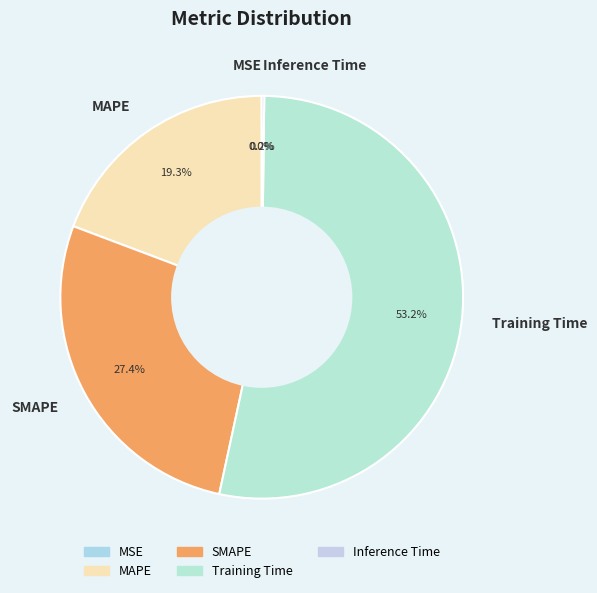

What percentage is NOT represented by SMAPE?

72.6%